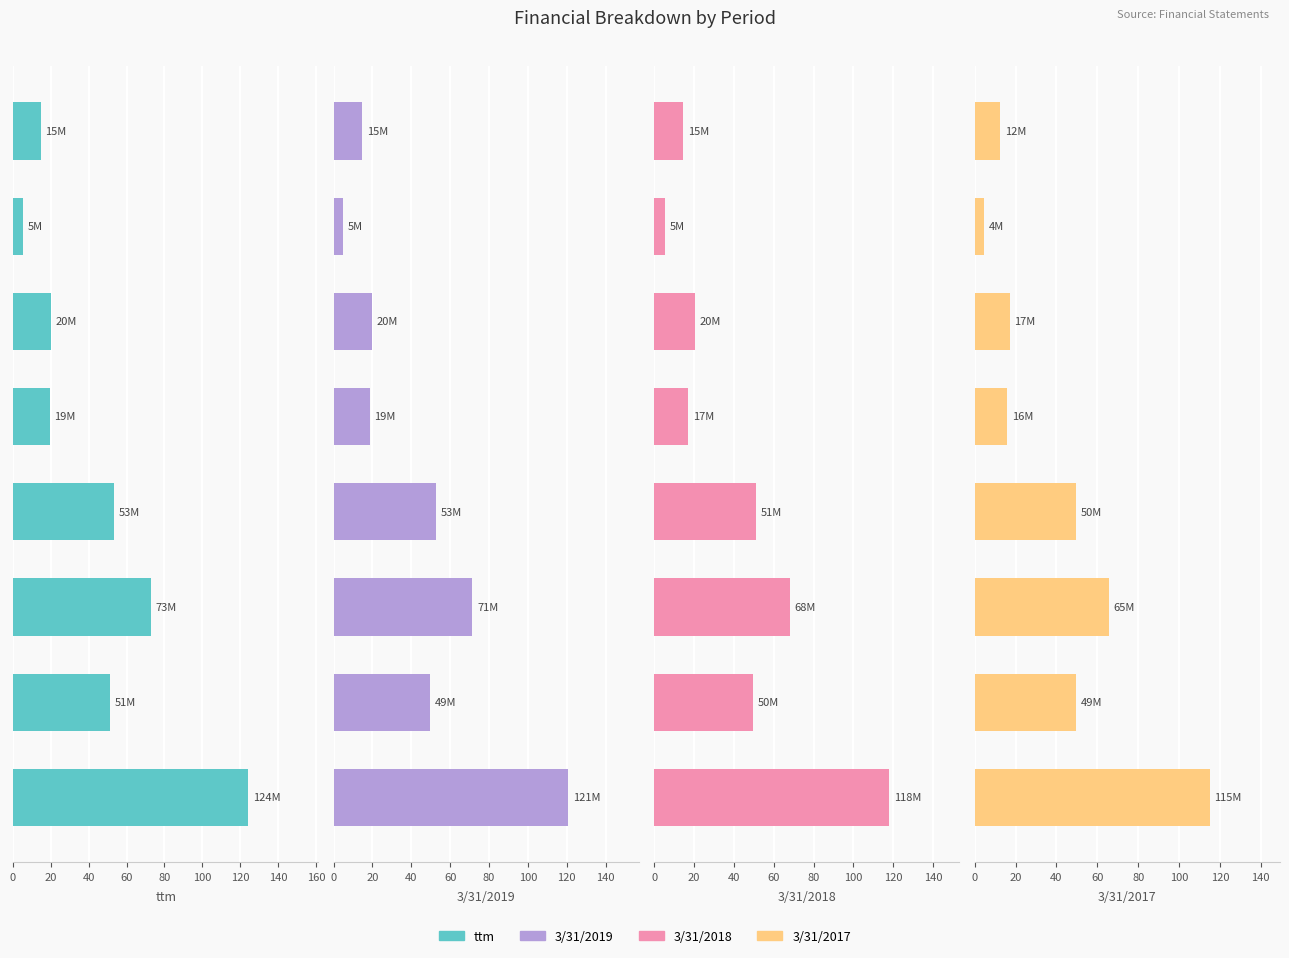

How many values in the 3/31/2017 series are below 49?

4